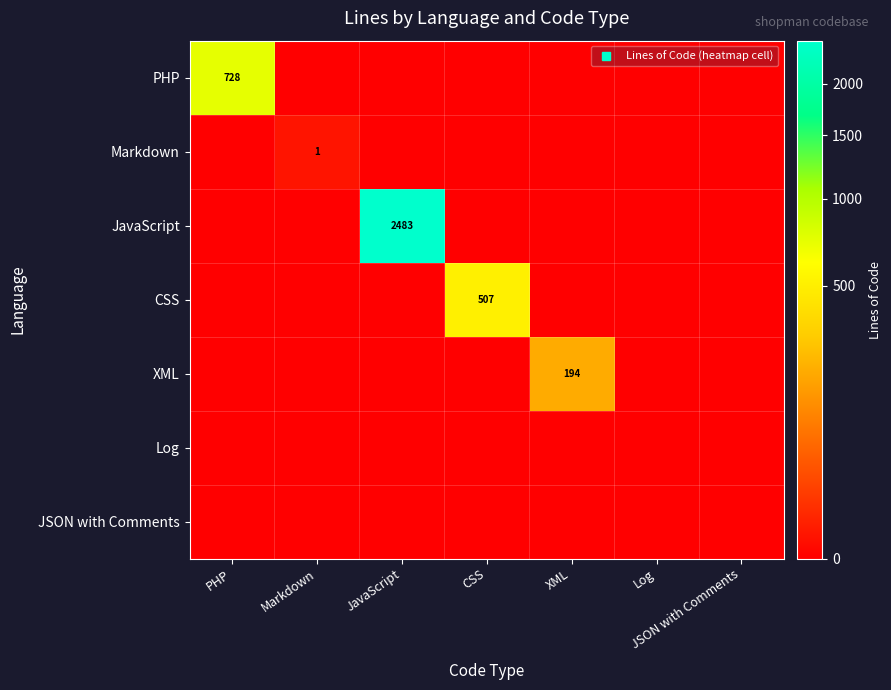

The value of Log at CSS is 0. True or false?

True